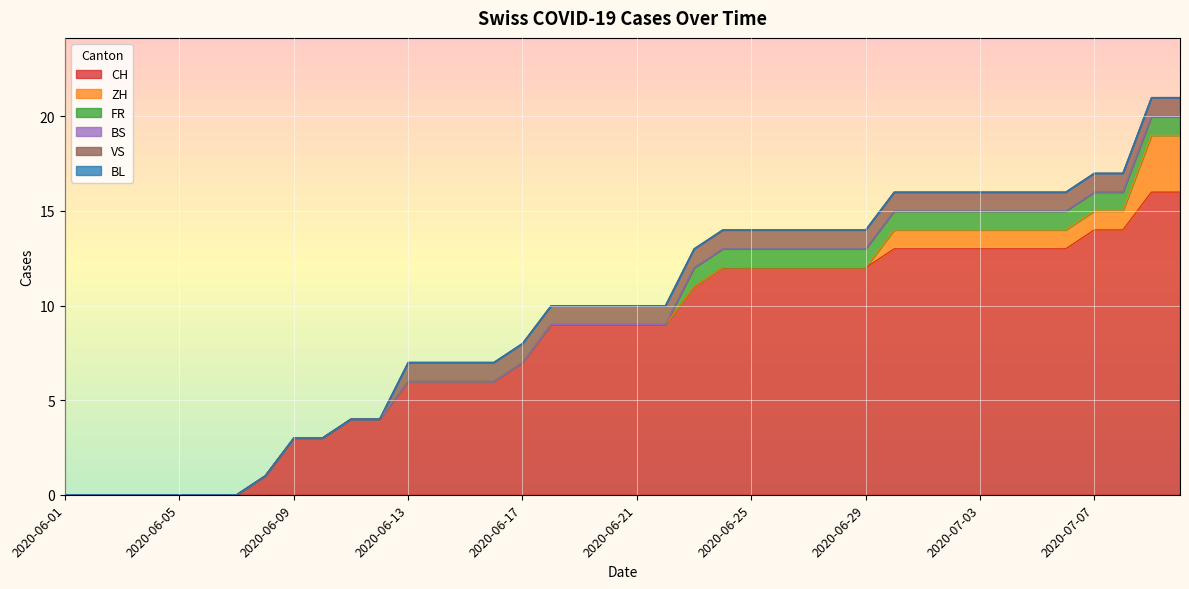

Is it true that FR equals 0 at 2020-06-15?

True